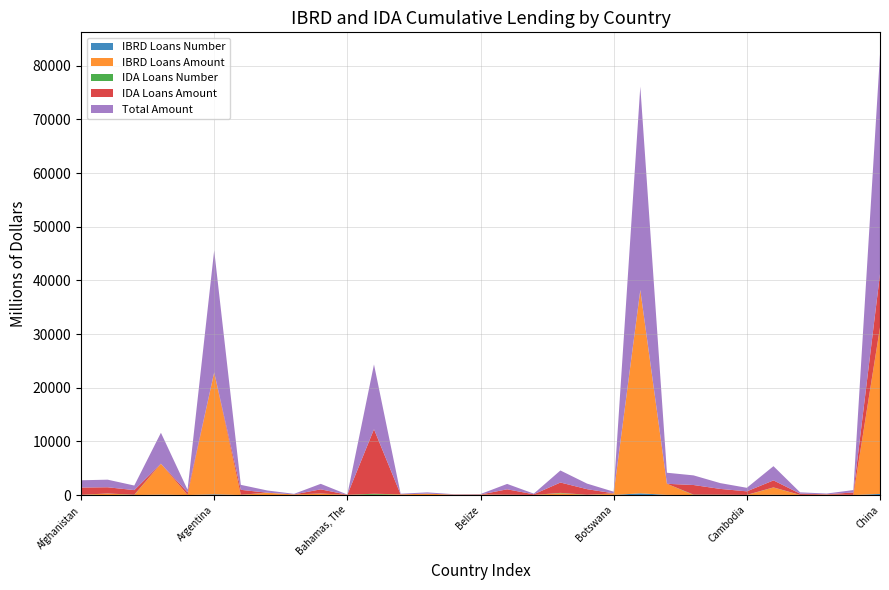

Reading left to right, extract all data points from this chart.

IBRD Loans Number: 0.0	11.0	0.0	71.0	0.0	130.0	1.0	7.0	9.0	2.0	5.0	1.0	12.0	5.0	4.0	9.0	0.0	0.0	15.0	0.0	19.0	312.0	32.0	0.0	1.0	0.0	45.0	0.0	4.0	0.0	203.0
IBRD Loans Amount: 0.0	259.8	0.0	5765.8	0.0	22728.2	12.0	417.7	106.4	248.0	42.8	46.1	118.3	242.8	76.0	86.2	0.0	0.0	314.3	0.0	280.7	37898.2	2060.5	1.9	4.8	0.0	1347.8	0.0	83.0	0.0	30976.8
IDA Loans Number: 42.0	18.0	59.0	0.0	16.0	0.0	41.0	0.0	0.0	29.0	0.0	189.0	0.0	0.0	0.0	0.0	59.0	13.0	72.0	50.0	6.0	0.0	0.0	70.0	56.0	27.0	33.0	21.0	3.0	27.0	71.0
IDA Loans Amount: 1353.3	1155.4	854.8	0.0	487.1	0.0	915.0	0.0	0.0	779.5	0.0	12027.1	0.0	0.0	0.0	0.0	1005.5	123.1	1929.6	1039.3	15.8	0.0	0.0	1792.6	1078.2	659.2	1301.7	237.9	52.0	448.5	9946.7
Total Amount: 1353.3	1415.2	854.8	5765.8	487.1	22728.2	927.0	417.7	106.4	1027.5	42.8	12073.2	118.3	242.8	76.0	86.2	1005.5	123.1	2243.9	1039.3	296.5	37898.2	2060.5	1794.5	1083.0	659.2	2649.5	237.9	135.0	448.5	40923.5